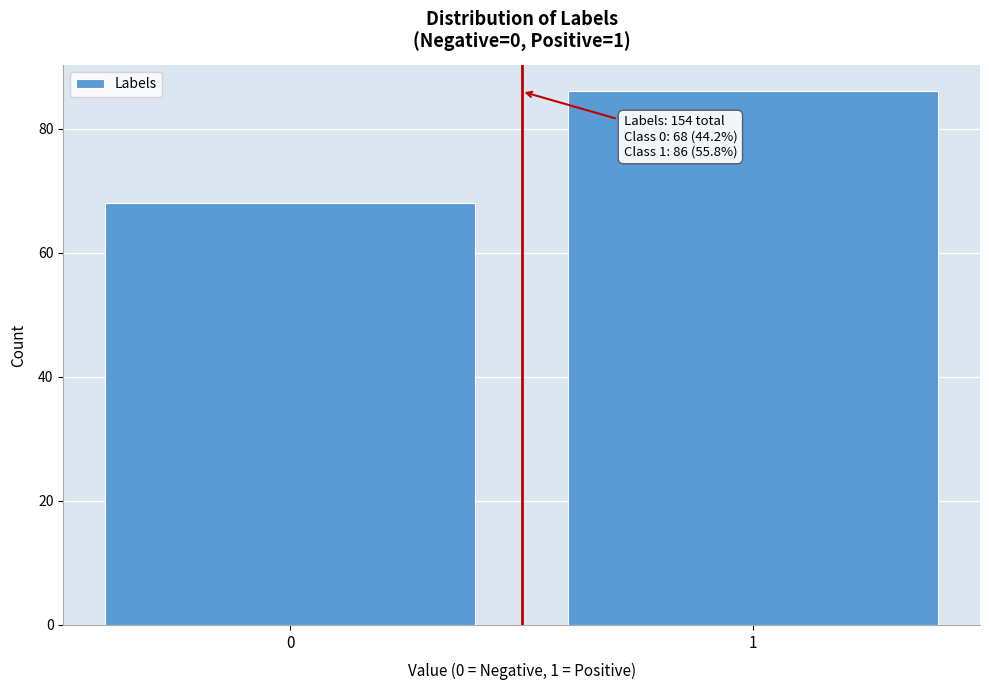

Reading left to right, list all the values displayed in this chart.

68	86